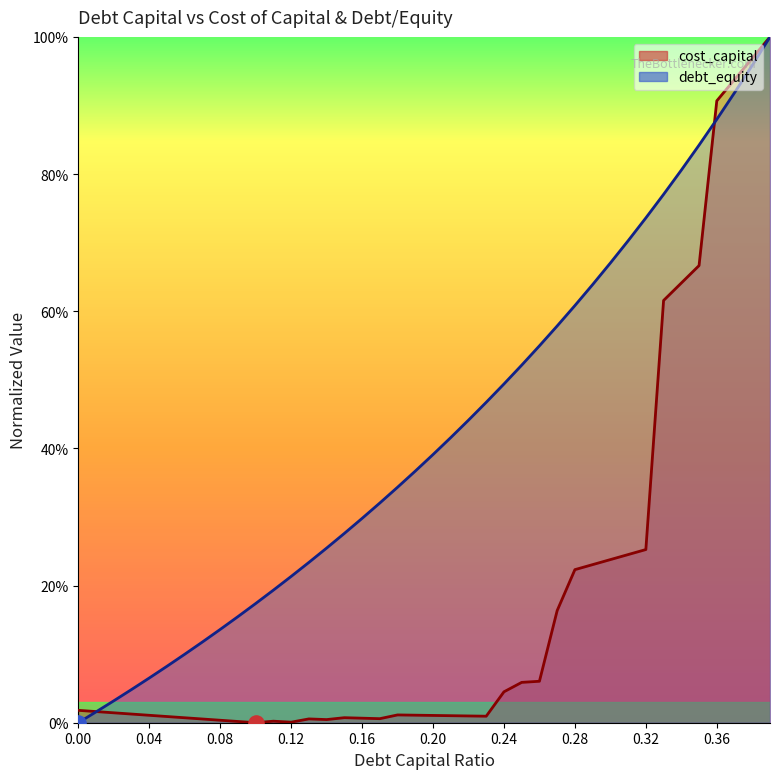

Which series reaches the maximum Y coordinate?

debt_capital